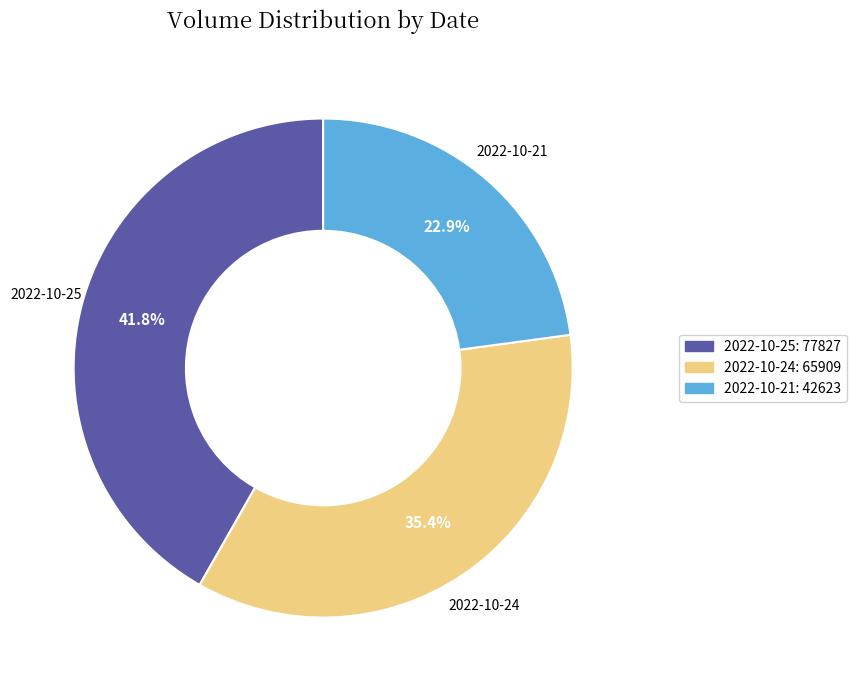

Does any single category account for the majority?

No